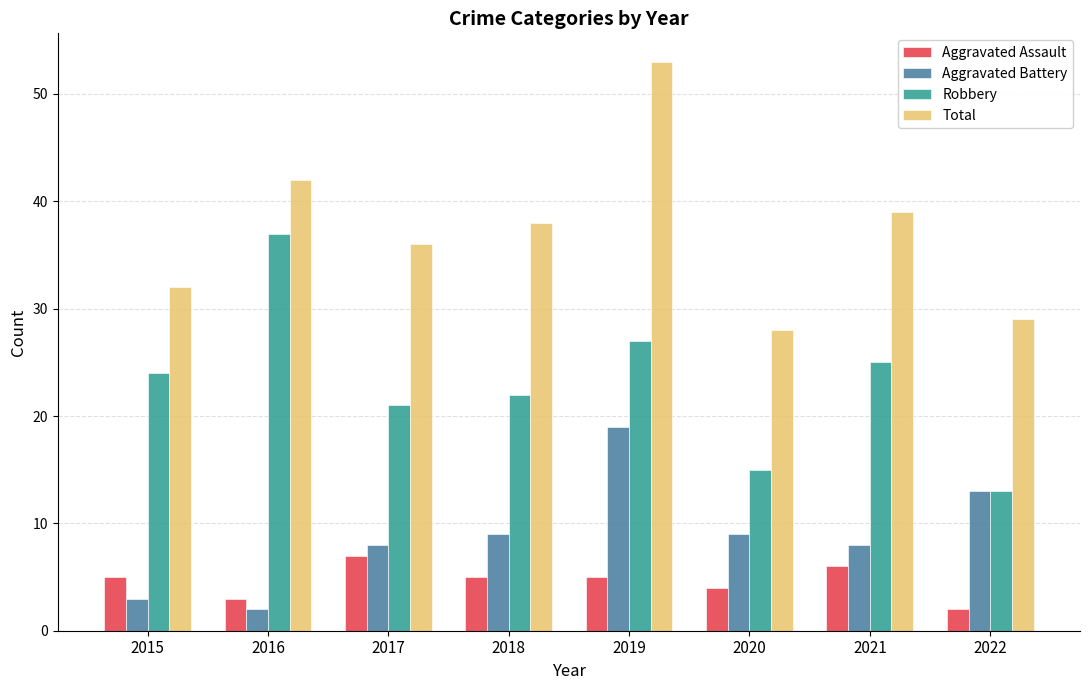

How many categories are shown in the chart?

8